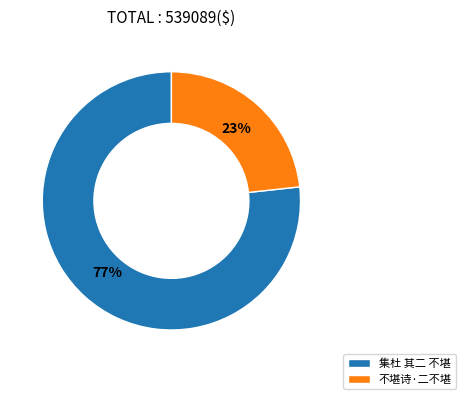

To the nearest percent, what is the combined percentage of 不堪诗·二不堪 and 集杜 其二 不堪?

100%